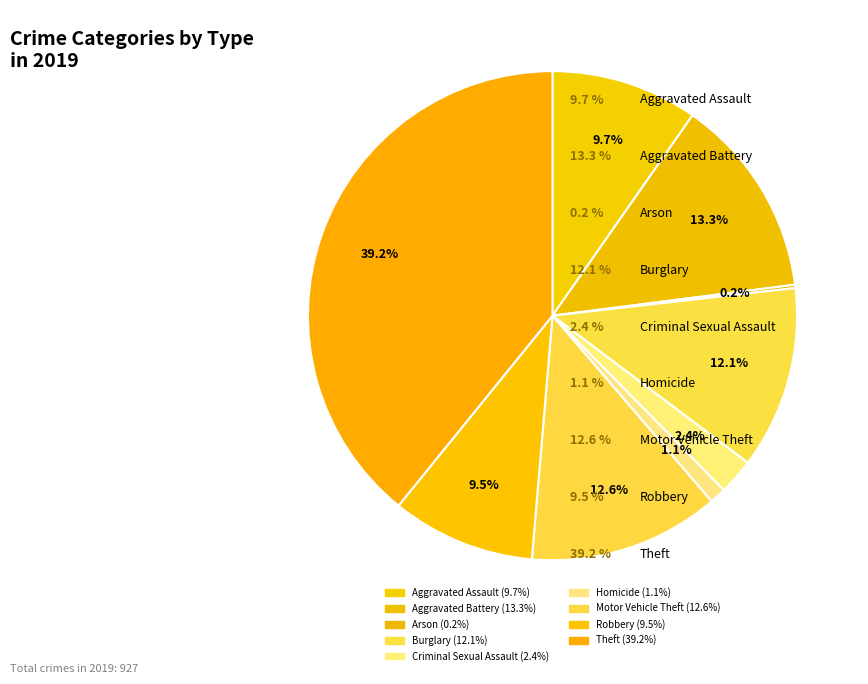

The Arson slice represents 9% of the pie. True or false?

False